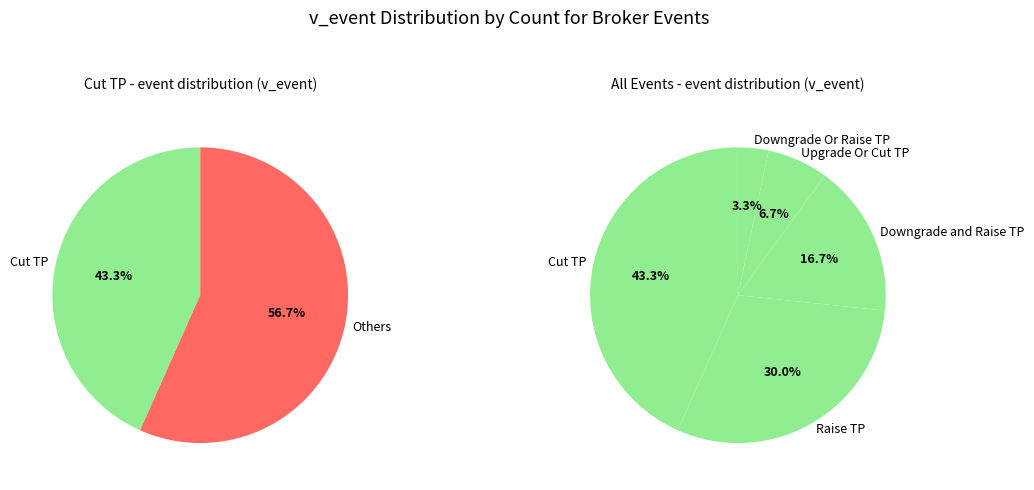

Does Raise TP represent more than half of the total?

No